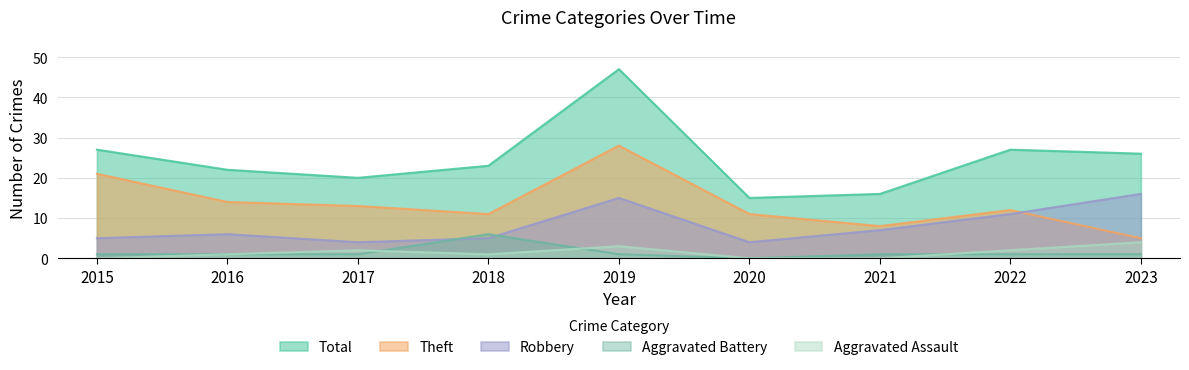

Reading right to left, list all the values displayed in this chart.

Aggravated Assault: 4	2	0	0	3	1	2	1	0
Aggravated Battery: 1	1	1	0	1	6	1	1	1
Robbery: 16	11	7	4	15	5	4	6	5
Theft: 5	12	8	11	28	11	13	14	21
Total: 26	27	16	15	47	23	20	22	27